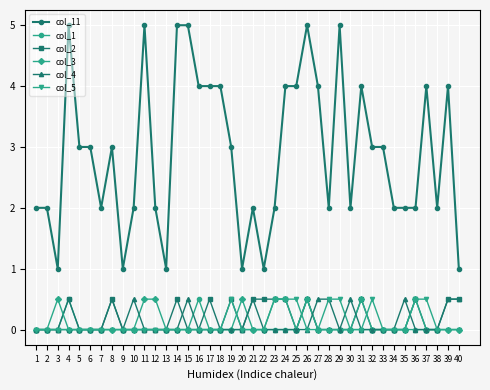

Which series has the largest range (max minus min)?

col_11